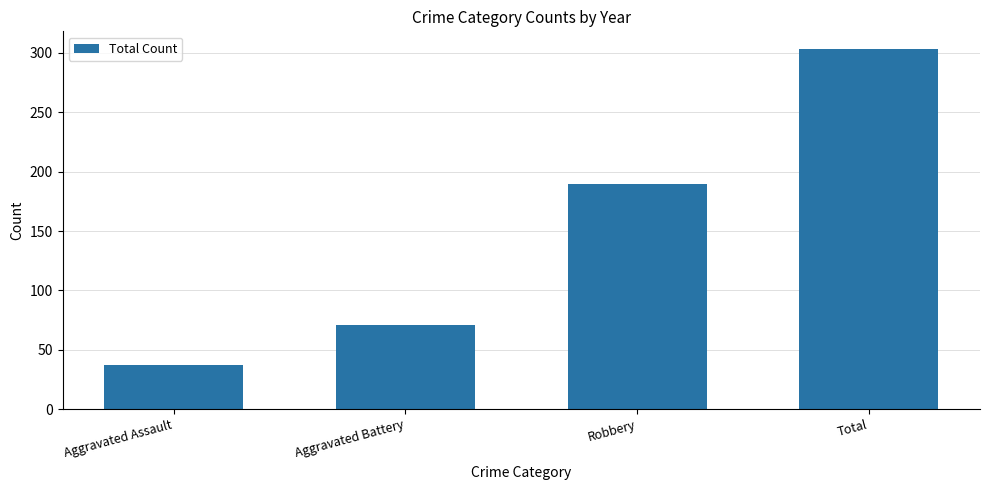

True or false: the data shows 190 at Robbery.

True